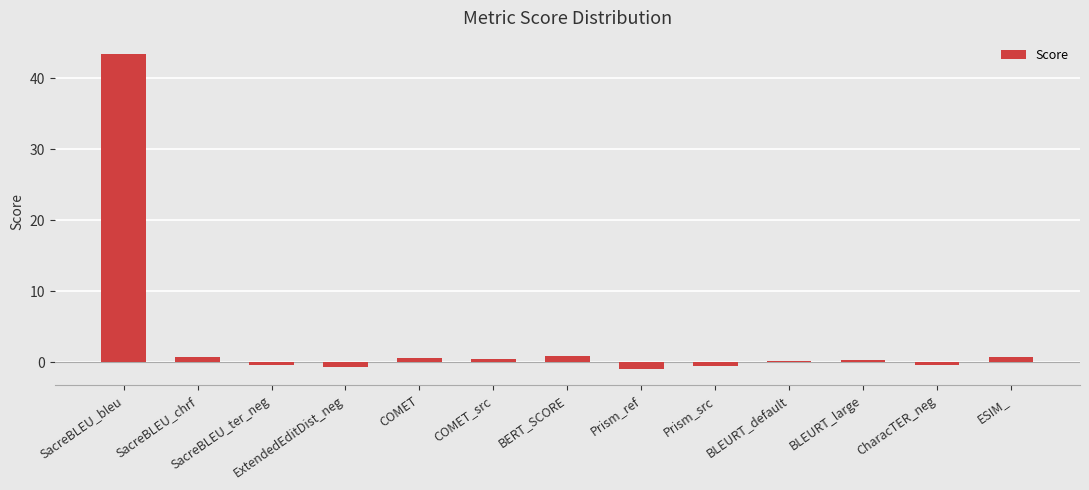

What is the label of the 5th bar from the right?

Prism_src